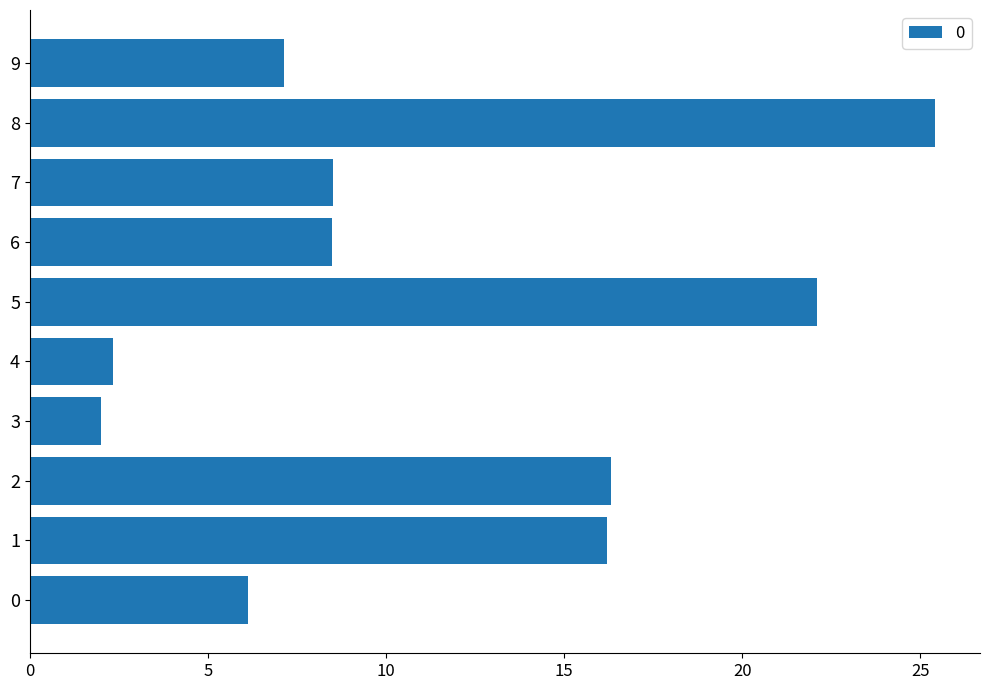

What is the greatest value displayed?

25.4